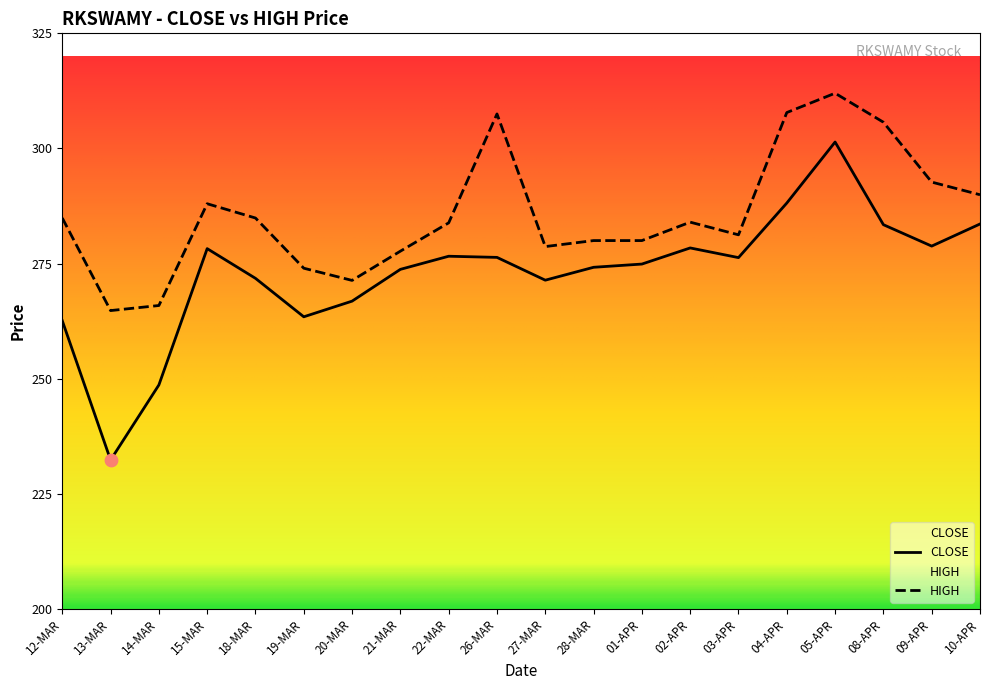

Is the value of HIGH at 05-APR greater than the value of CLOSE at 10-APR?

Yes